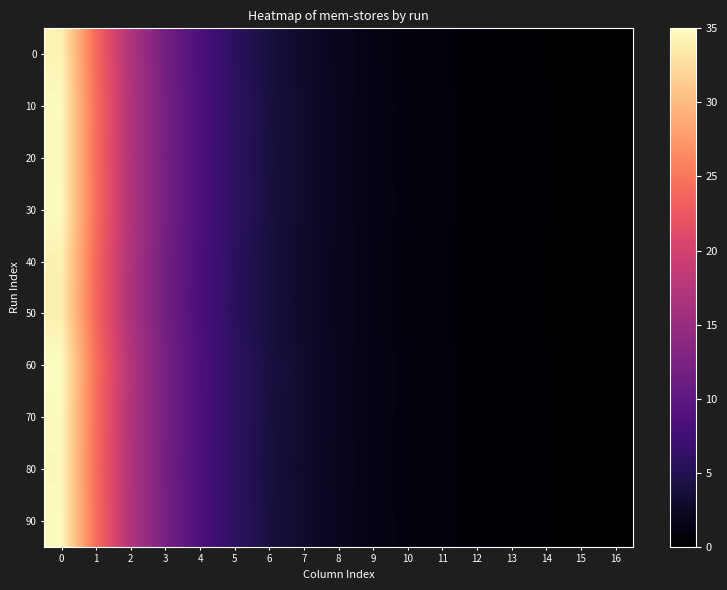

What is the total value across all series at 7?

28.7